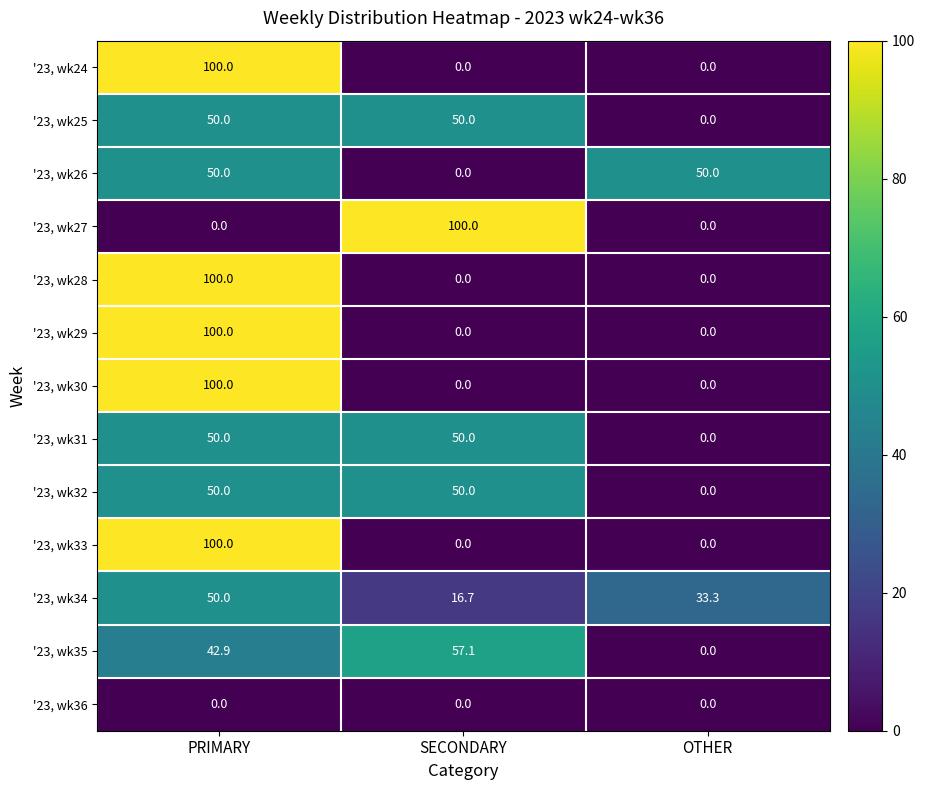

How many positive values does the '23, wk25 series have?

2